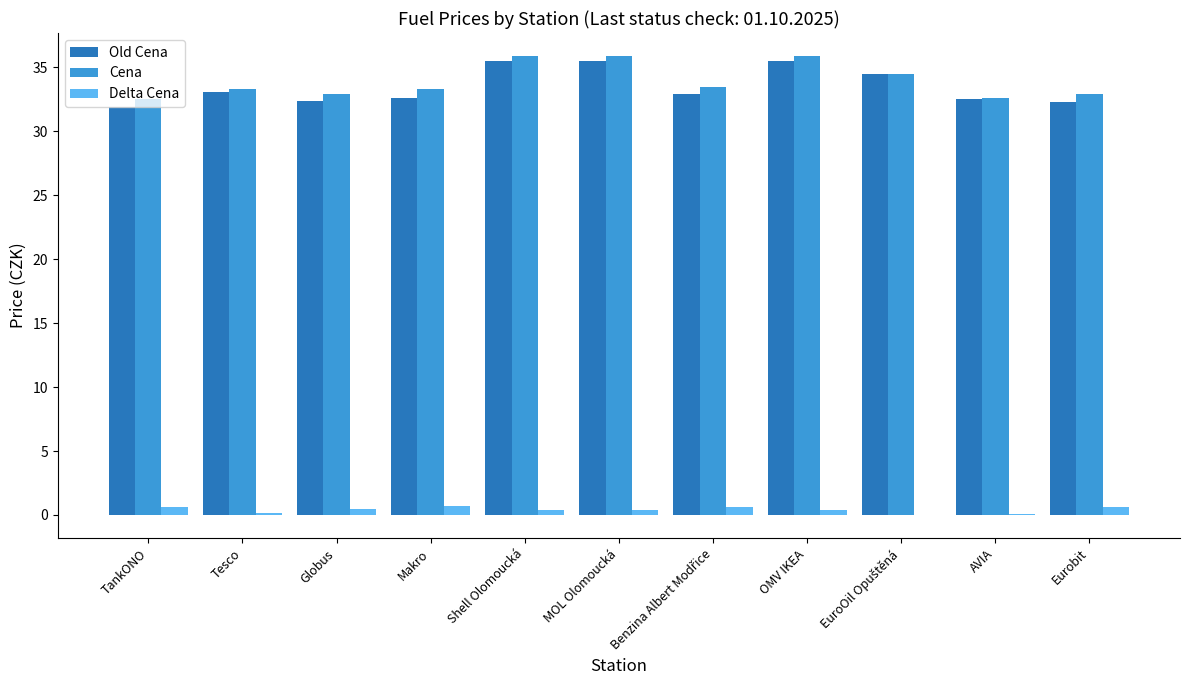

What are all the series names shown in the legend?

Old Cena, Cena, Delta Cena